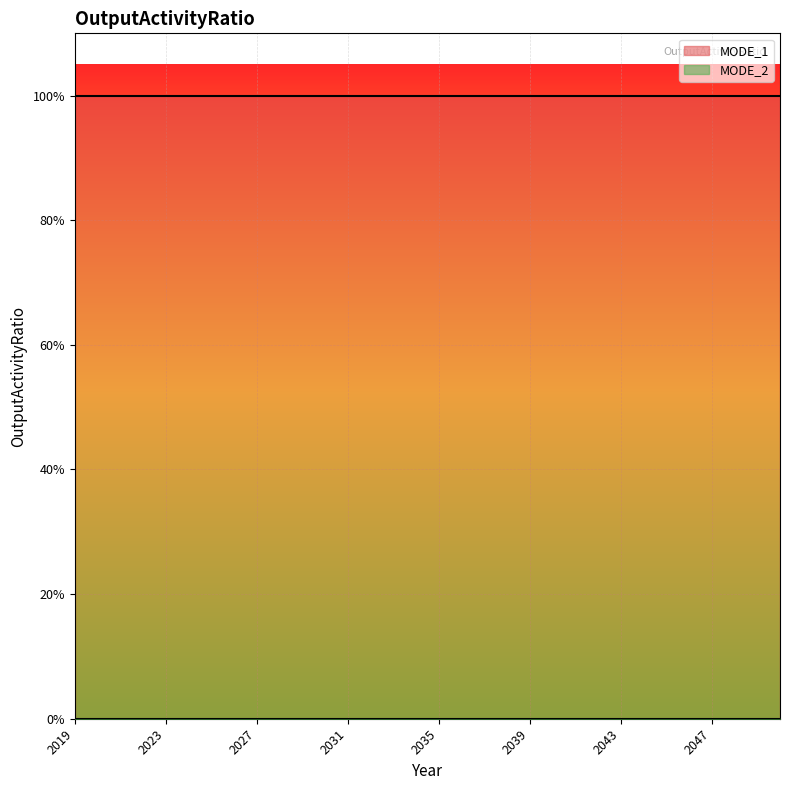

Reading left to right, extract all data points from this chart.

MODE_1: 2019=1	2020=1	2021=1	2022=1	2023=1	2024=1	2025=1	2026=1	2027=1	2028=1	2029=1	2030=1	2031=1	2032=1	2033=1	2034=1	2035=1	2036=1	2037=1	2038=1	2039=1	2040=1	2041=1	2042=1	2043=1	2044=1	2045=1	2046=1	2047=1	2048=1	2049=1	2050=1
MODE_2: 2019=0	2020=0	2021=0	2022=0	2023=0	2024=0	2025=0	2026=0	2027=0	2028=0	2029=0	2030=0	2031=0	2032=0	2033=0	2034=0	2035=0	2036=0	2037=0	2038=0	2039=0	2040=0	2041=0	2042=0	2043=0	2044=0	2045=0	2046=0	2047=0	2048=0	2049=0	2050=0